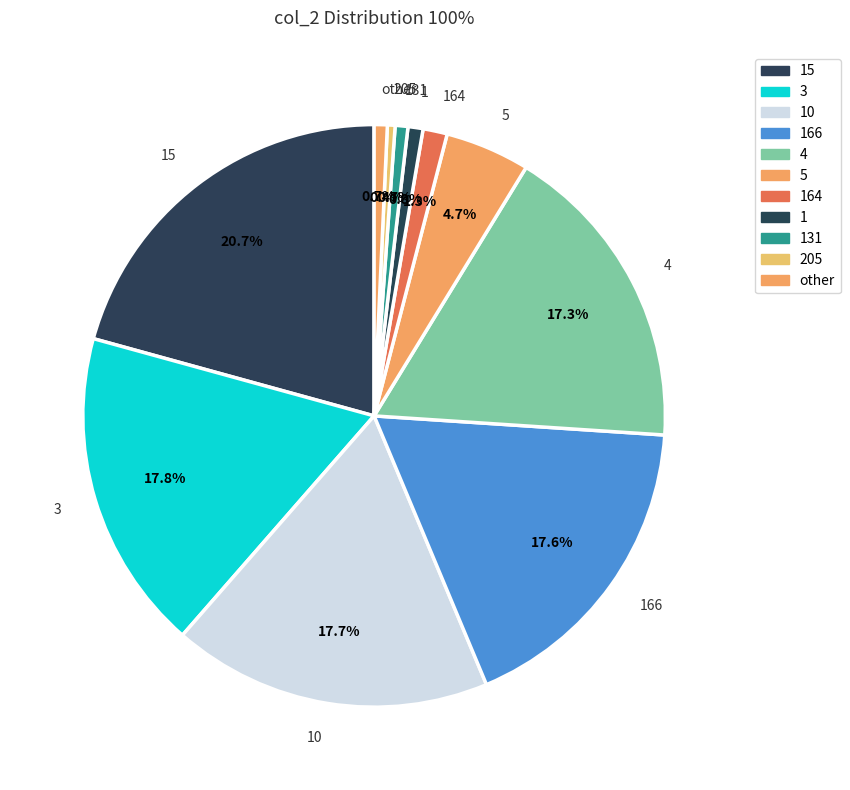

Which category has the biggest portion of the pie?

15